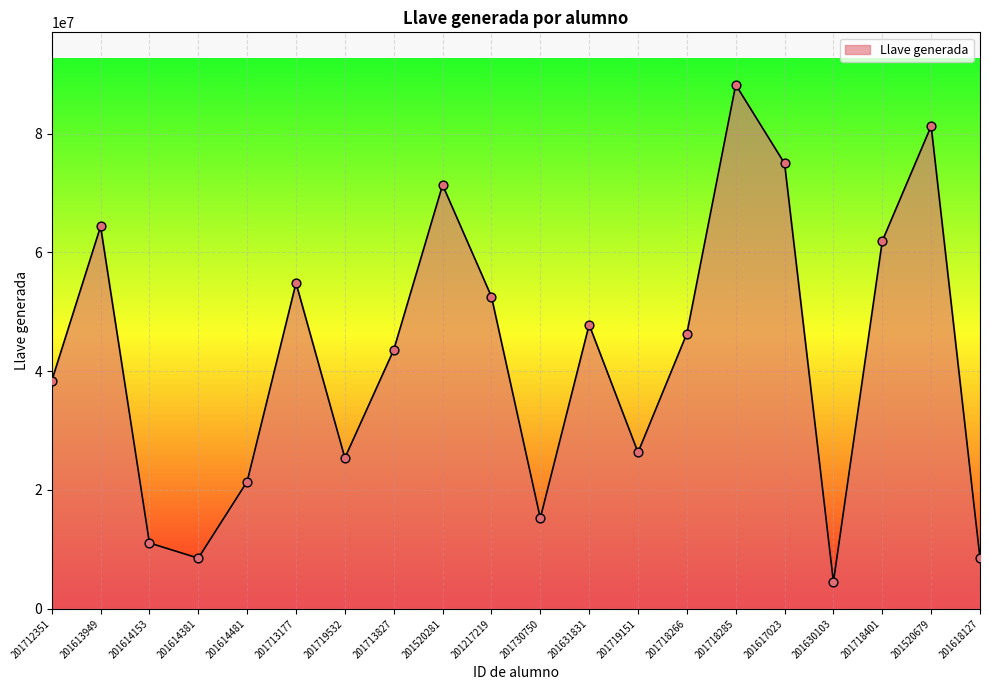

What is the change in value from 201614381 to 201618127?

-11888